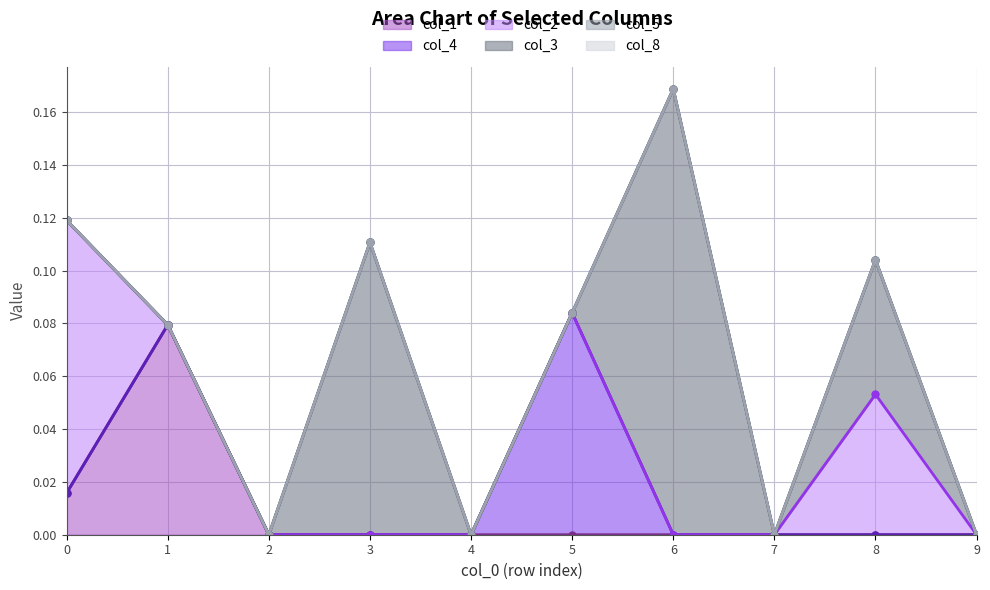

The col_4 series shows -0.0 at 3. True or false?

False